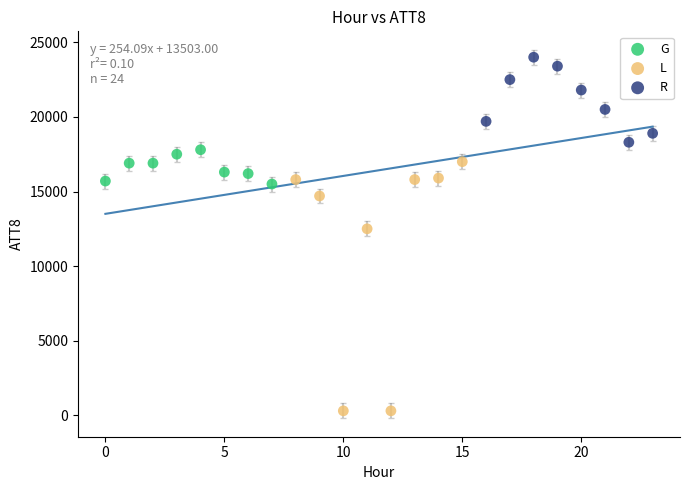

What are all the series names shown in the legend?

G, L, R